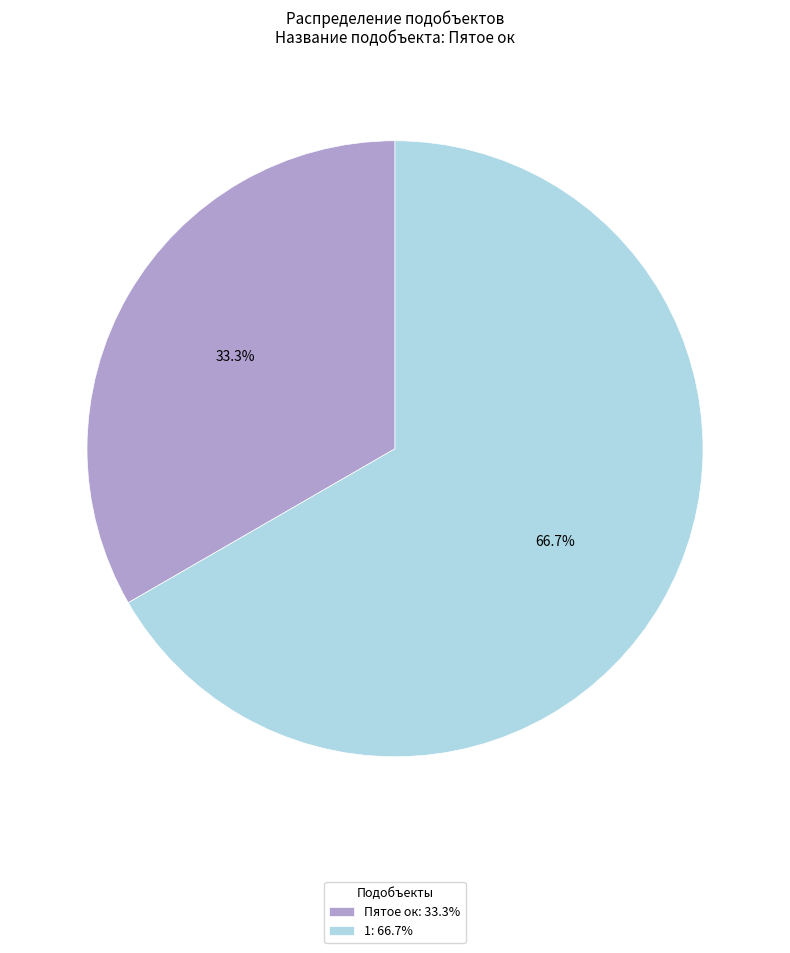

Between 1 and Пятое ок, which is larger?

1